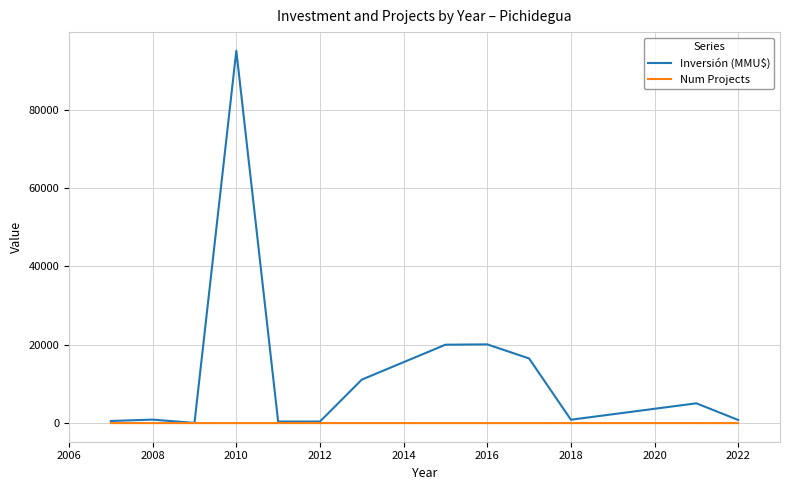

Which series has the largest range (max minus min)?

Inversión (MMU$)